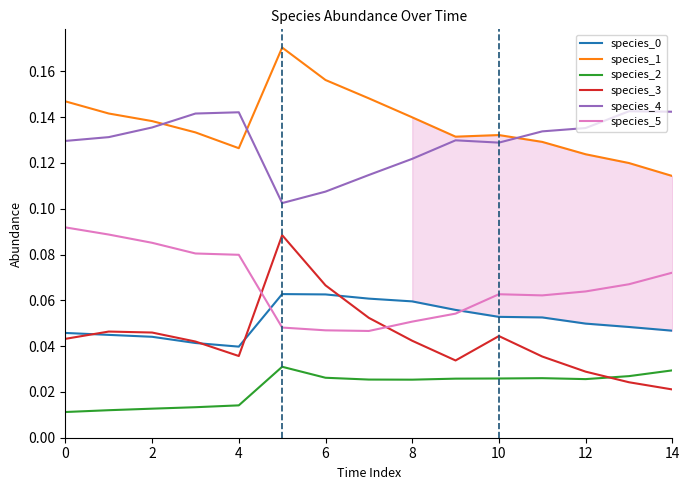

Which series has the largest total across all categories?

species_1